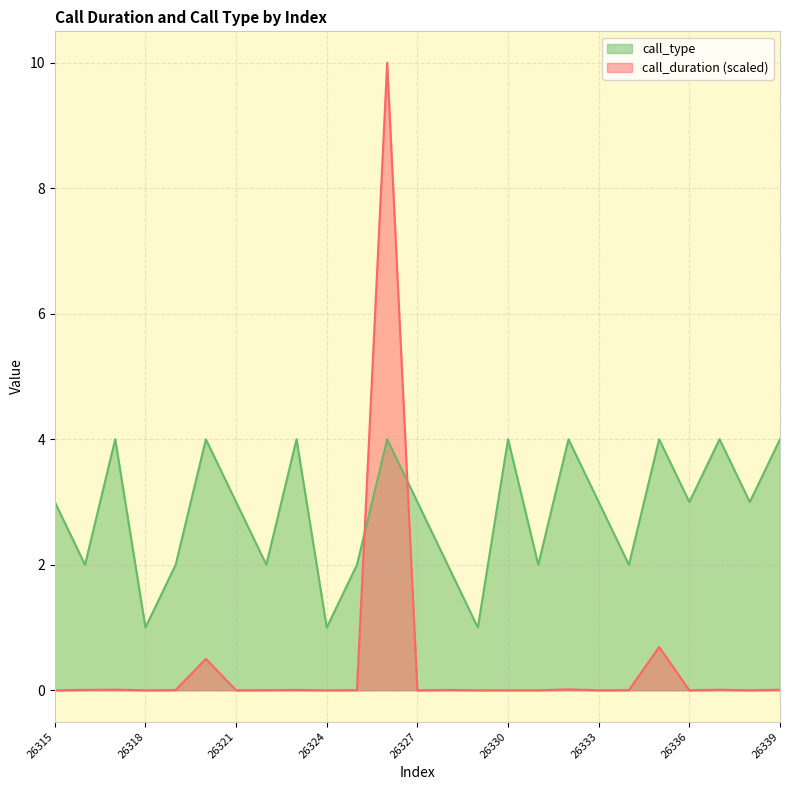

The value of call_duration at 26315 is -3.9. True or false?

False